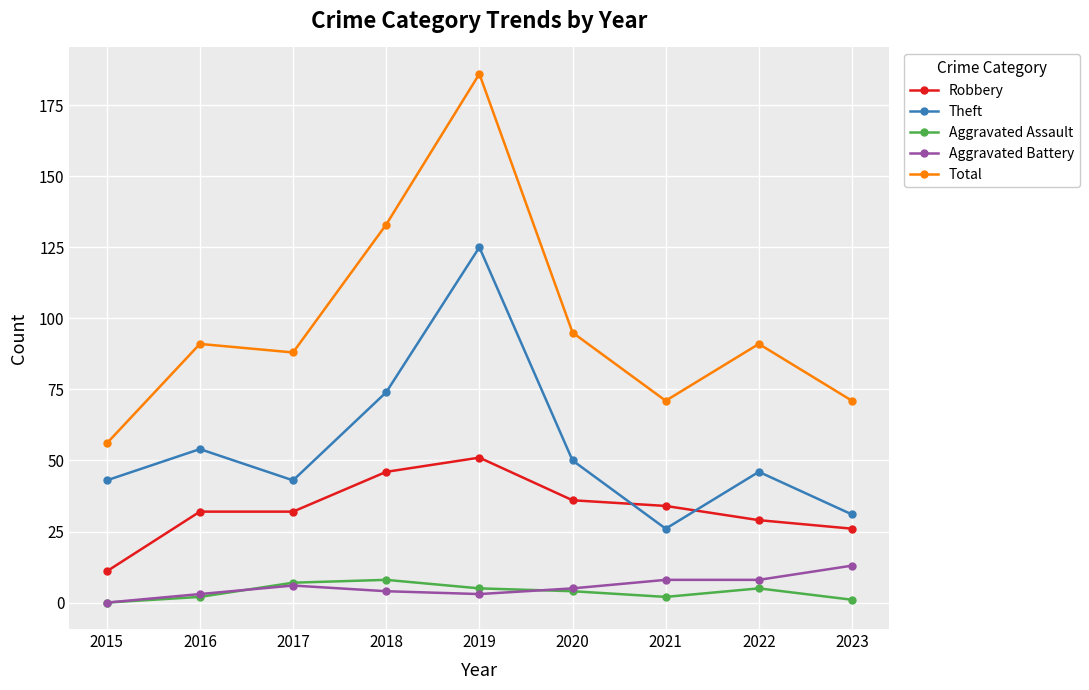

True or false: Aggravated Assault has more than 0 points higher than both neighbors.

True